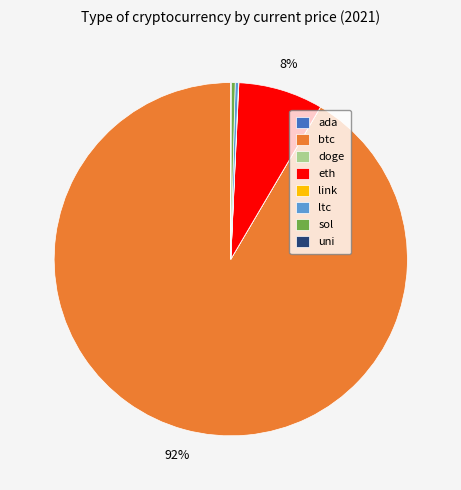

To the nearest percent, what portion does eth represent?

8%